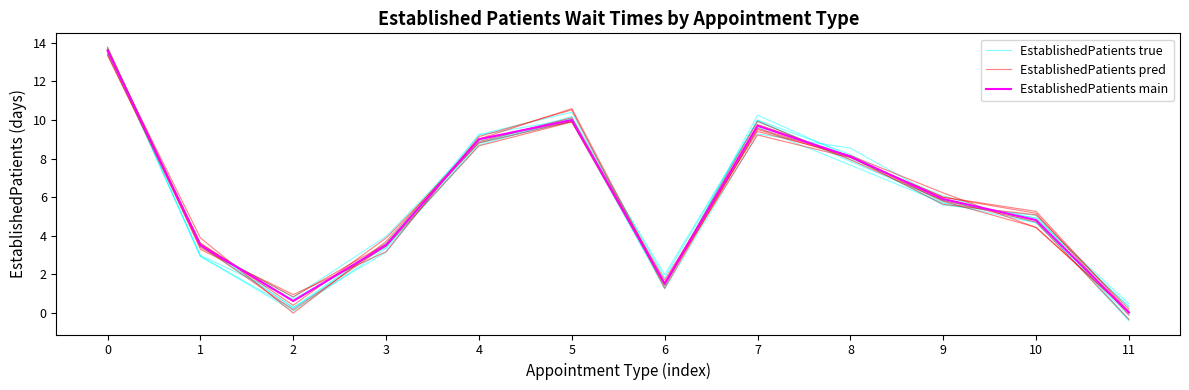

What is the difference between the maximum and second lowest values in the EstablishedPatients true series?

13.0